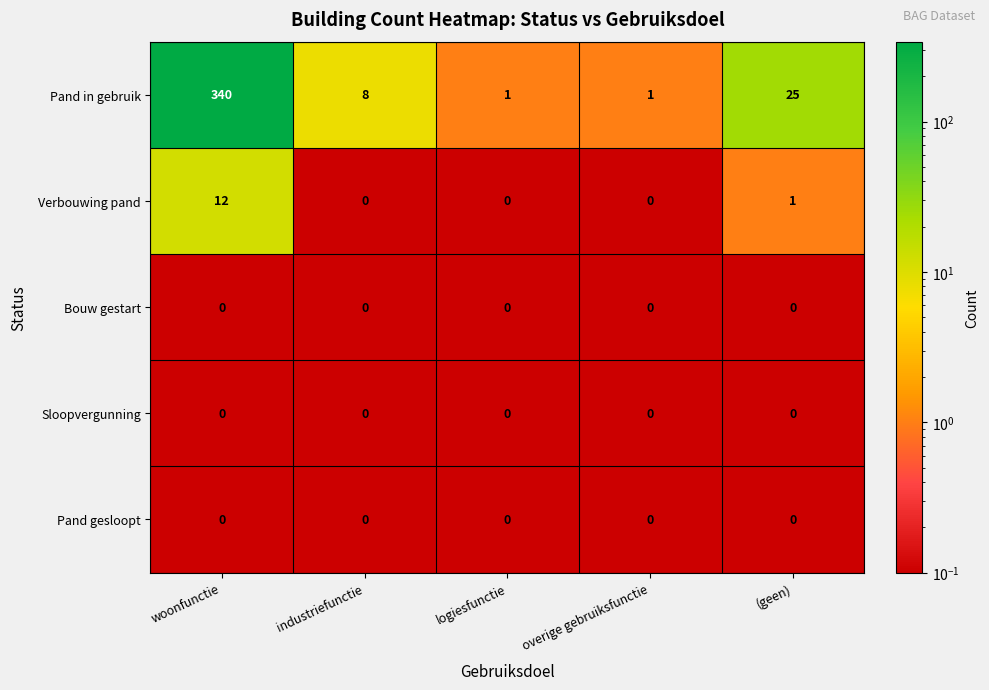

True or false: Pand gesloopt has a value of 0 at overige gebruiksfunctie.

True